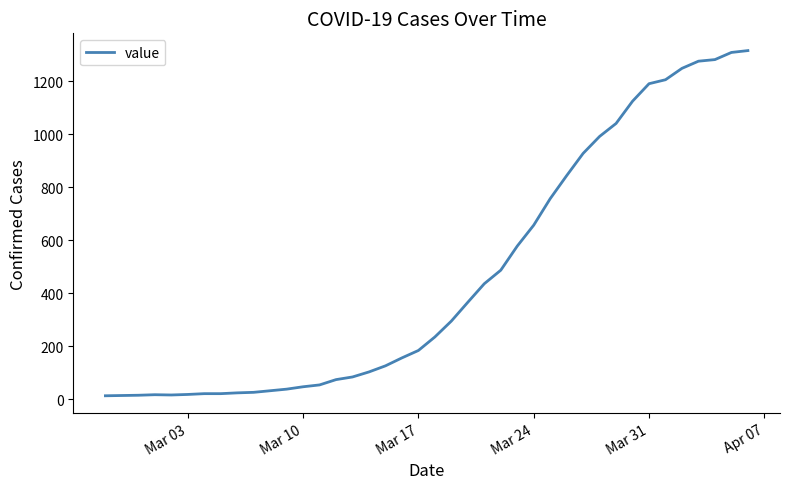

What is the minimum value shown in the chart?

13